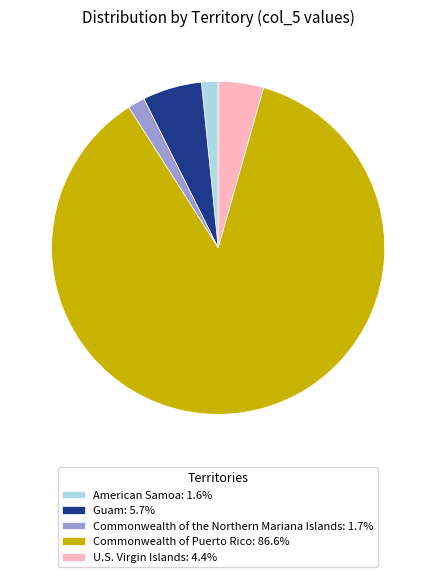

Approximately how many times larger is the value at Commonwealth of the Northern Mariana Islands: 1.7% compared to U.S. Virgin Islands: 4.4%?

0.4